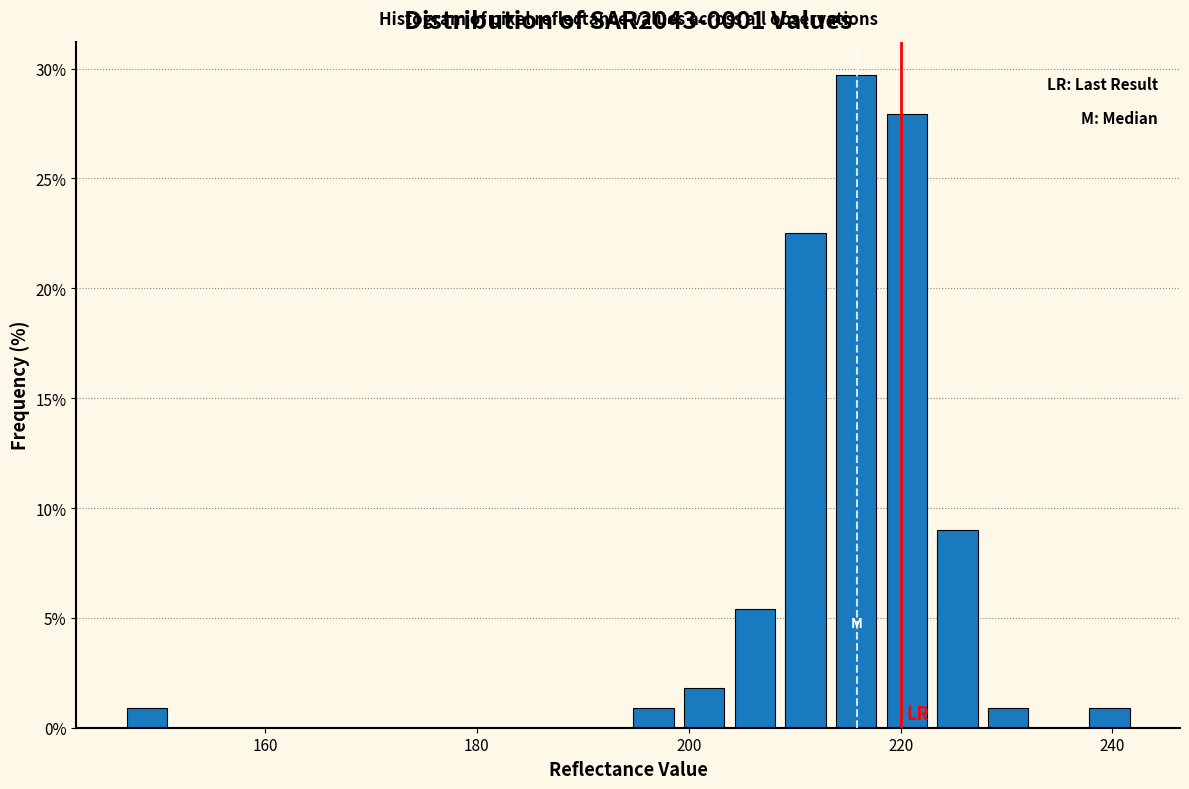

Read against the x-axis, roughly where is the centre of the tallest bar?

216